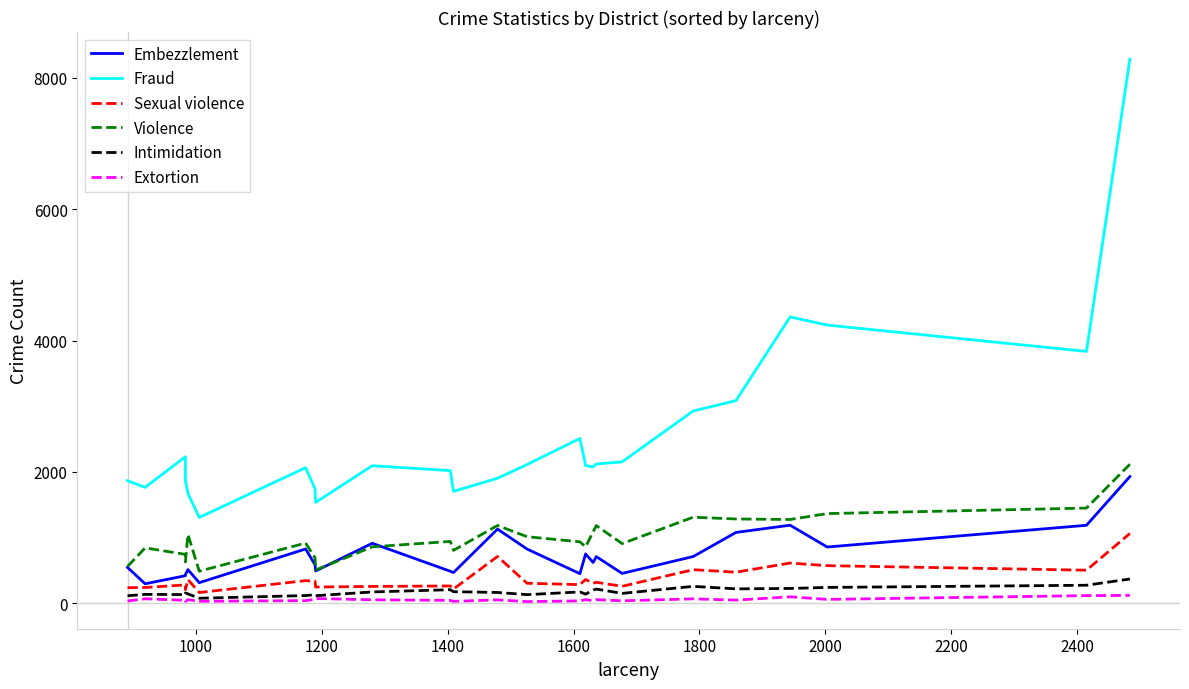

The Extortion series shows 22 at 14. True or false?

False